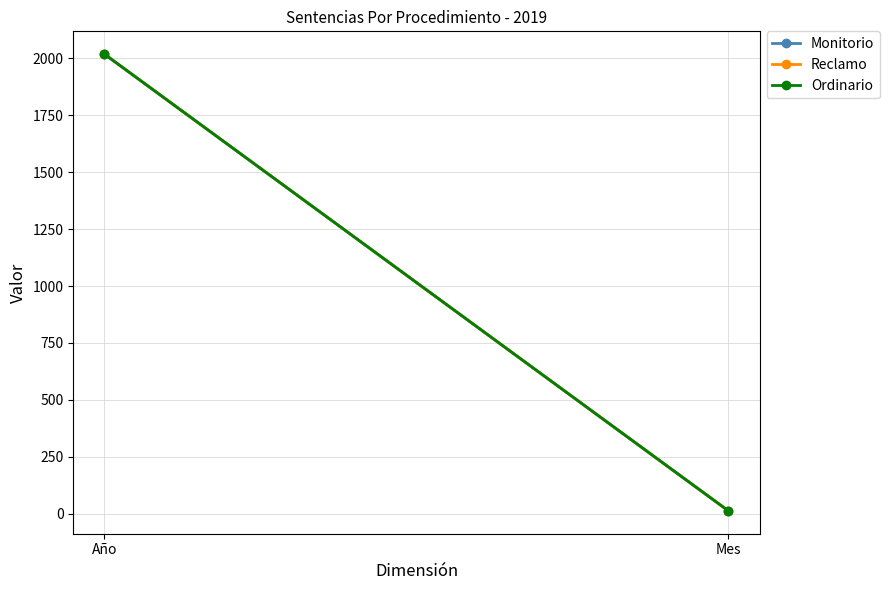

What is the average value of the Monitorio series?

1016